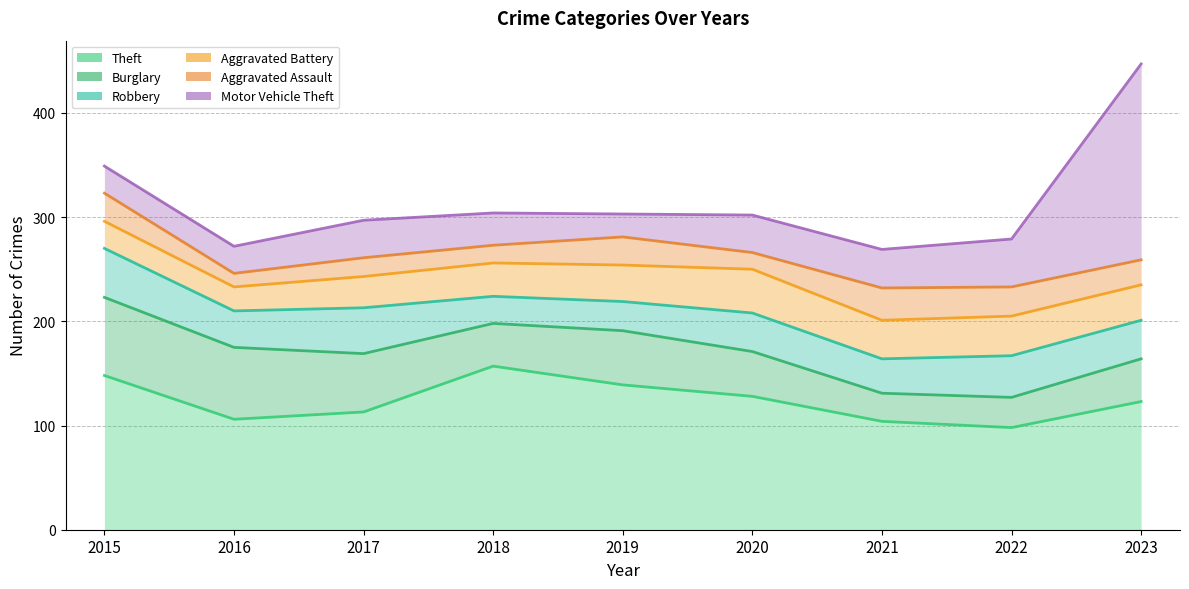

What is the lowest value of the Robbery series?

26